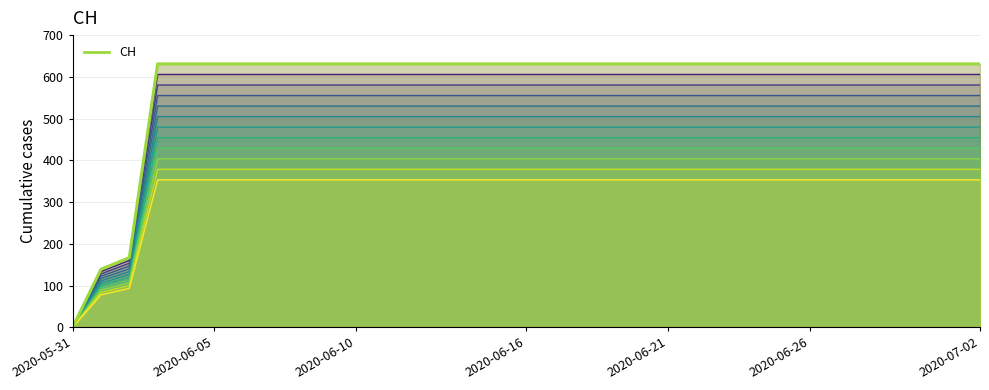

Reading left to right, what are all the values shown in this chart?

CH (variant 1): 0	139	167	631	631	631	631	631	631	631	631	631	631	631	631	631	631	631	631	631	631	631	631	631	631	631	631	631	631	631	631	631	631
CH: 0	139	167	631	631	631	631	631	631	631	631	631	631	631	631	631	631	631	631	631	631	631	631	631	631	631	631	631	631	631	631	631	631